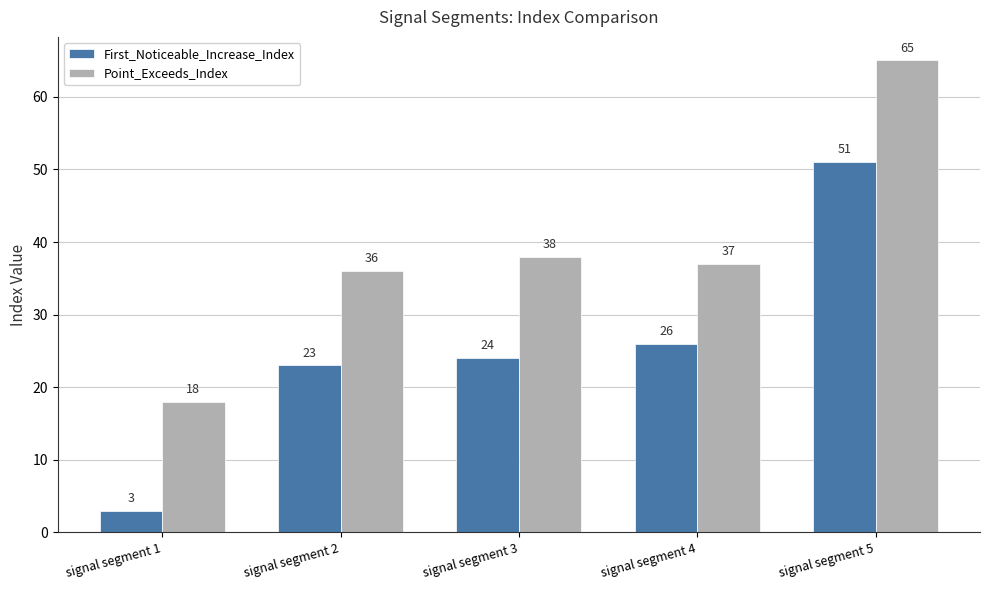

Reading right to left, transcribe all the data shown in this chart.

First_Noticeable_Increase_Index: signal segment 5=51	signal segment 4=26	signal segment 3=24	signal segment 2=23	signal segment 1=3
Point_Exceeds_Index: signal segment 5=65	signal segment 4=37	signal segment 3=38	signal segment 2=36	signal segment 1=18